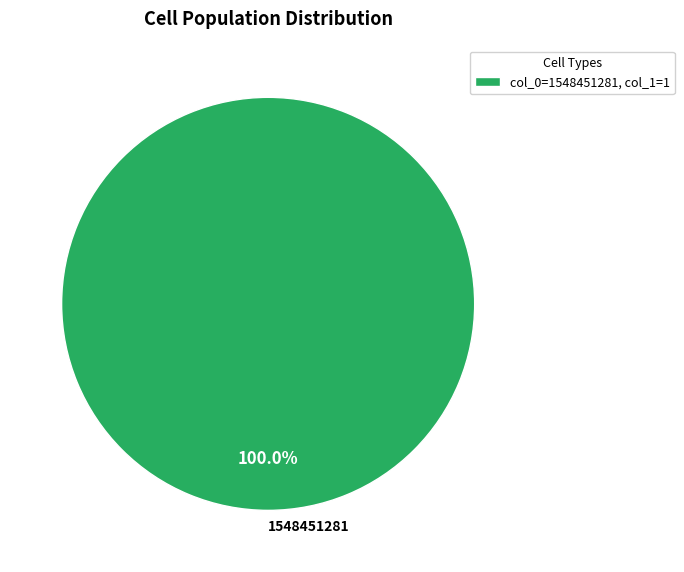

Is there any slice that represents more than half of the pie?

Yes